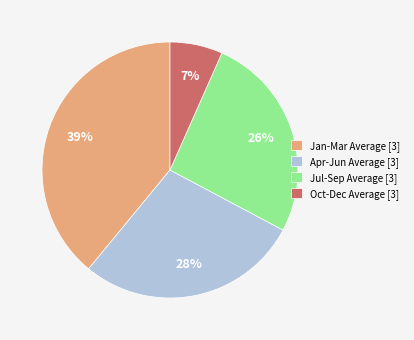

Do Apr-Jun Average [3] and Jan-Mar Average [3] together represent more than half of the pie?

Yes